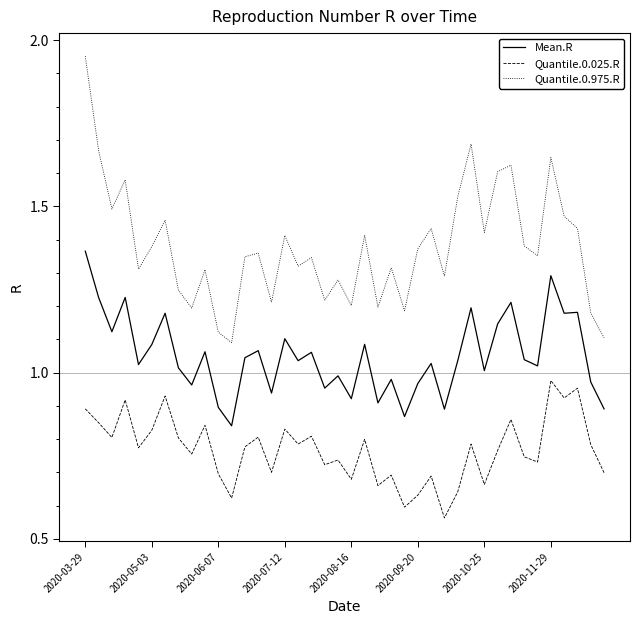

Which series has the largest total across all categories?

Quantile.0.975.R